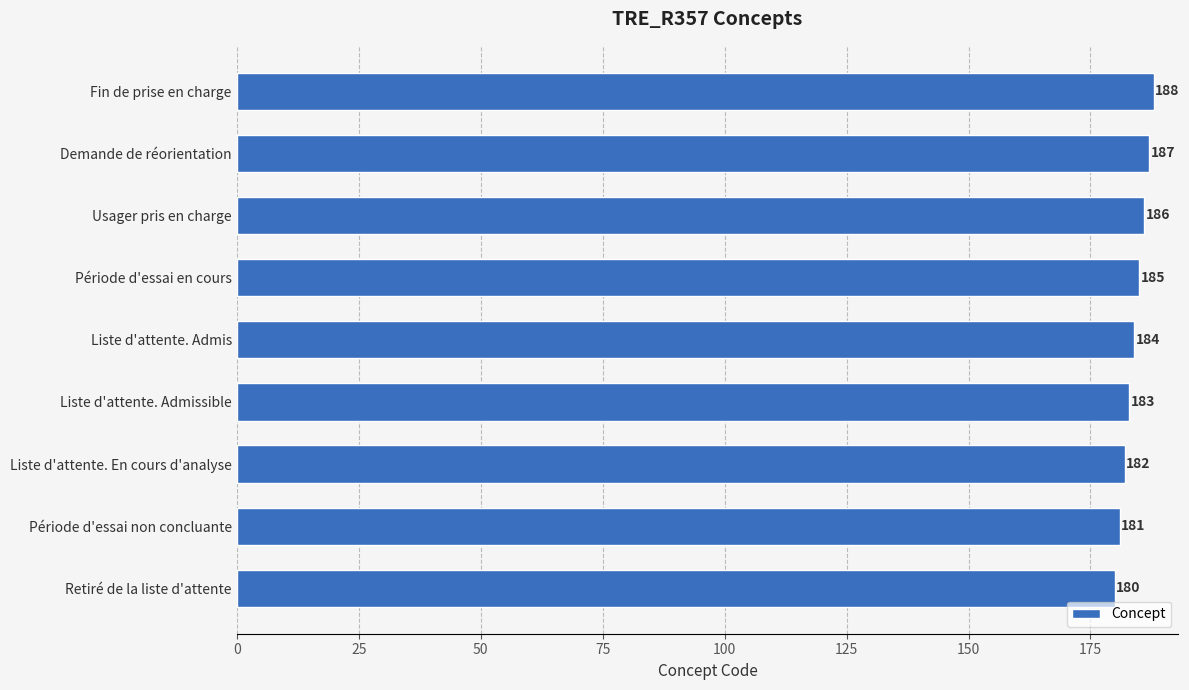

What is the smallest value displayed?

180